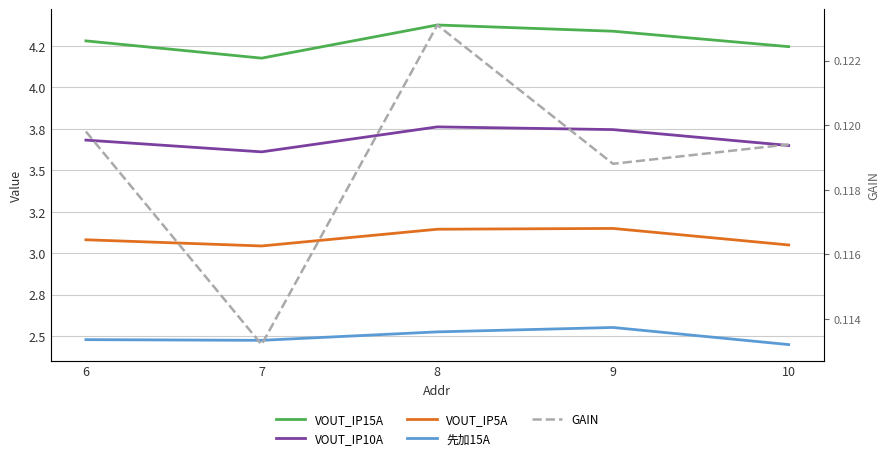

At which category is the sum across all series the highest?

8